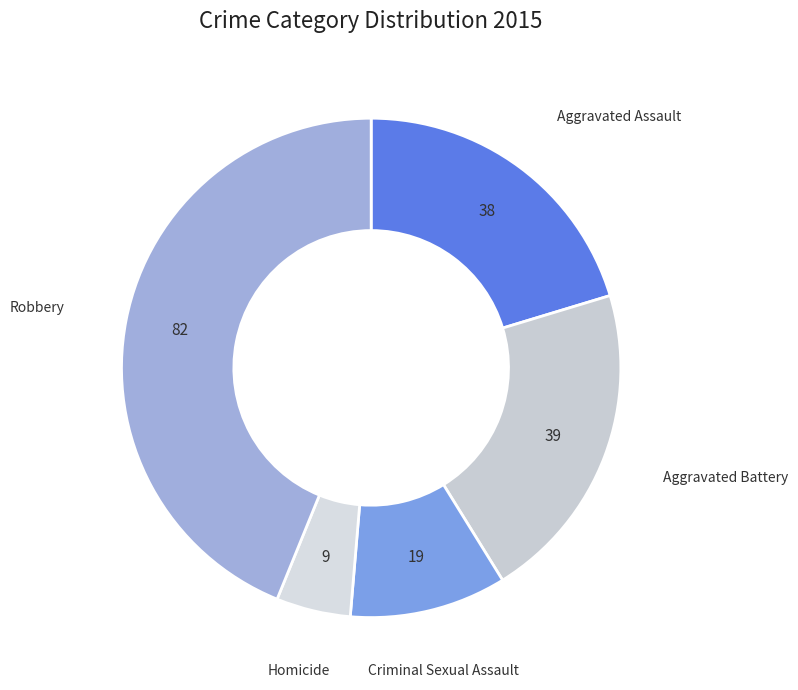

How many slices are in this pie chart?

5